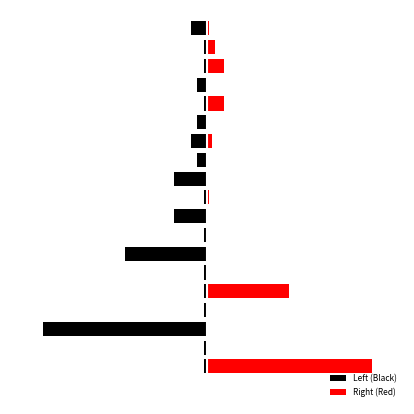

Between 7 and 16, which series saw the biggest shift?

Left (Black)